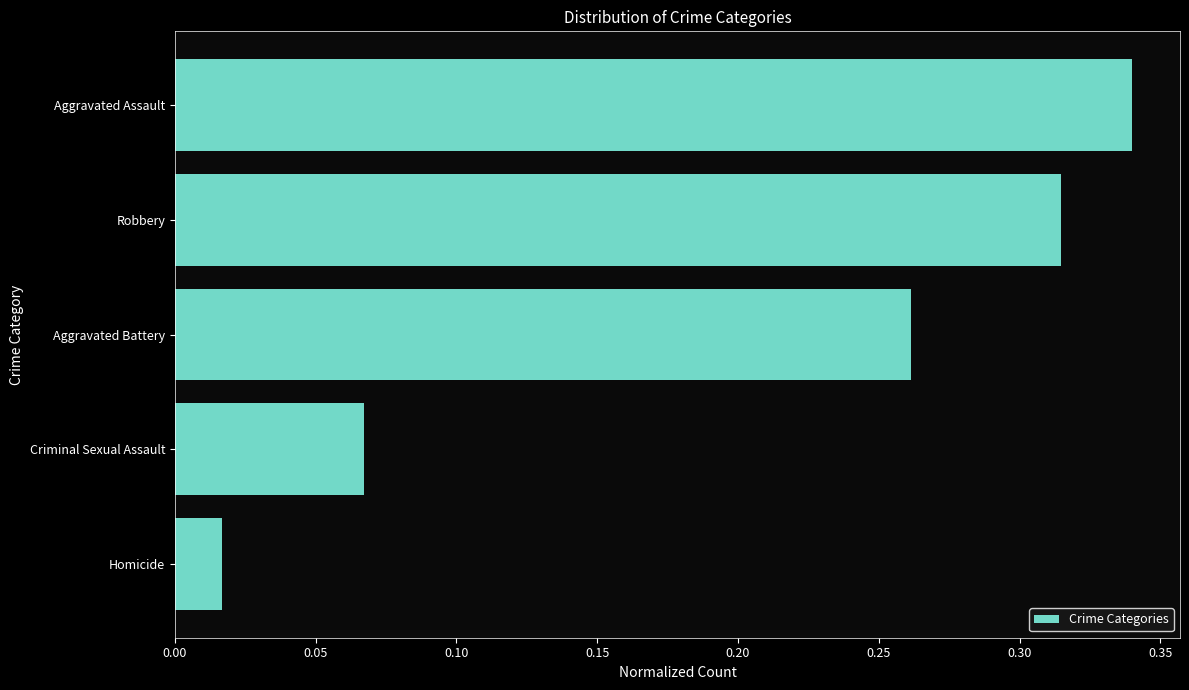

How many data points does each series have?

5